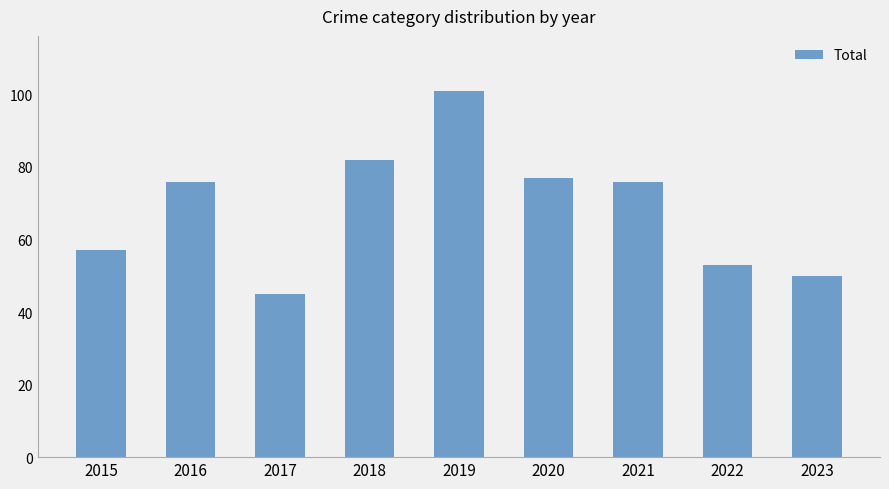

What is the value of the 8th bar from the left?

53